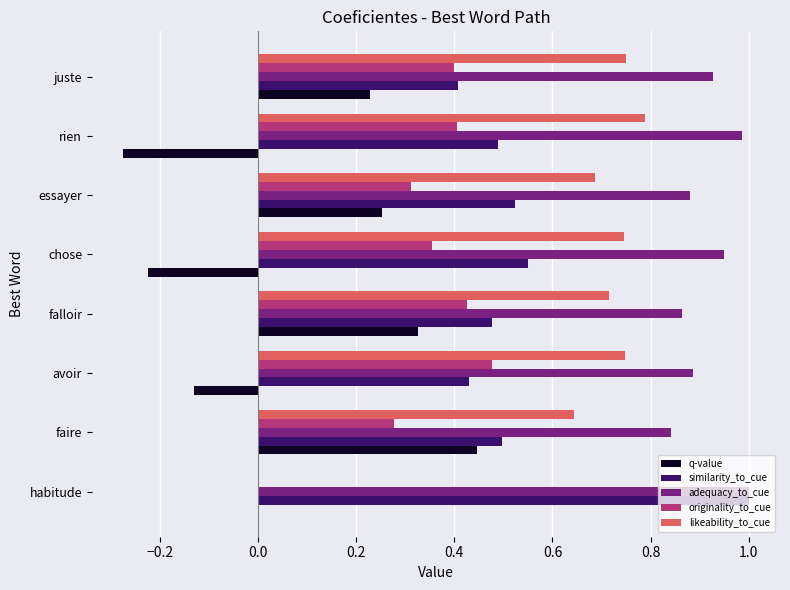

What is the sum of all likeability_to_cue values?

5.1